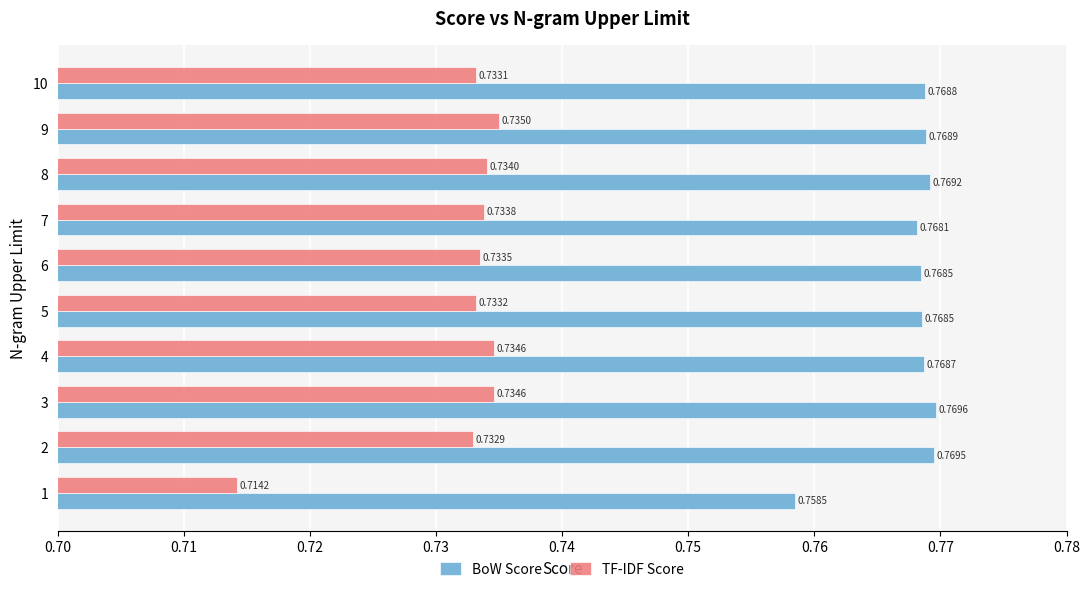

Rank the series at 4 from lowest to highest value.

TF-IDF Score, BoW Score